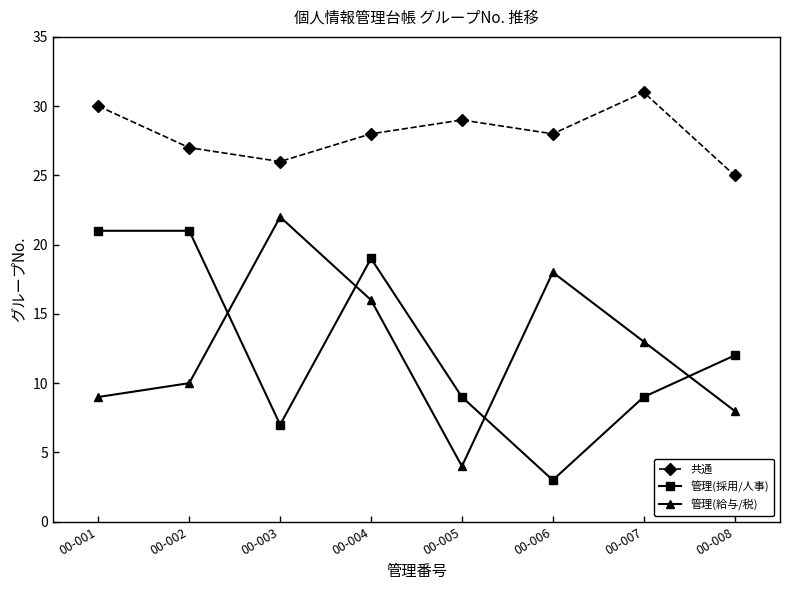

The value of 共通 at 00-001 is 44. True or false?

False